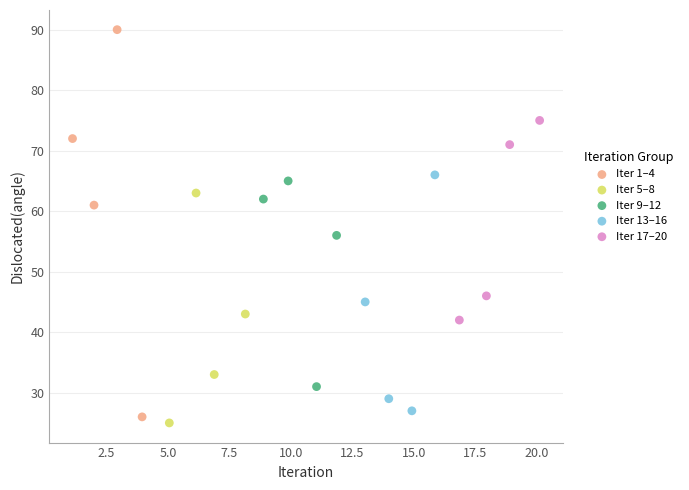

Which series reaches the minimum Y coordinate?

Iter 5–8